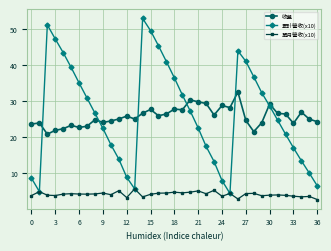

What is the greatest value displayed?

52.9